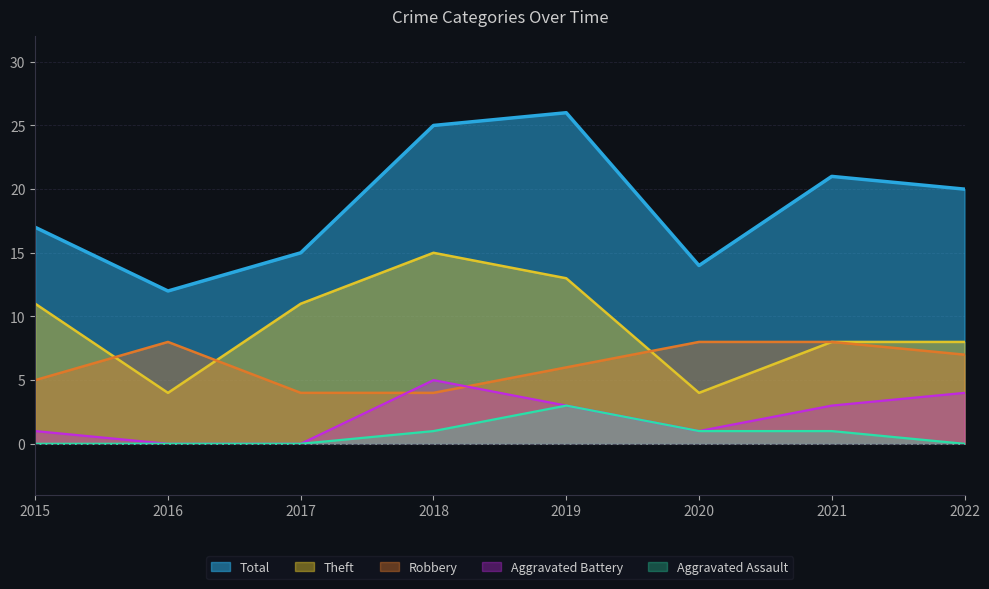

What is the difference between the second highest and minimum values in the Aggravated Assault series?

1